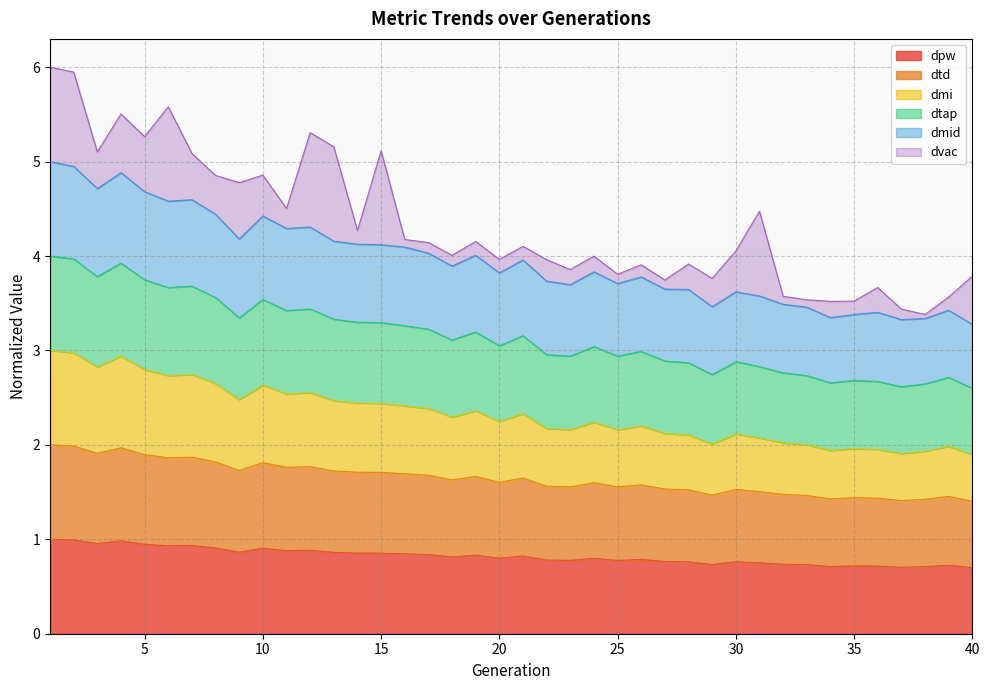

What is the minimum value shown in the chart?

0.7